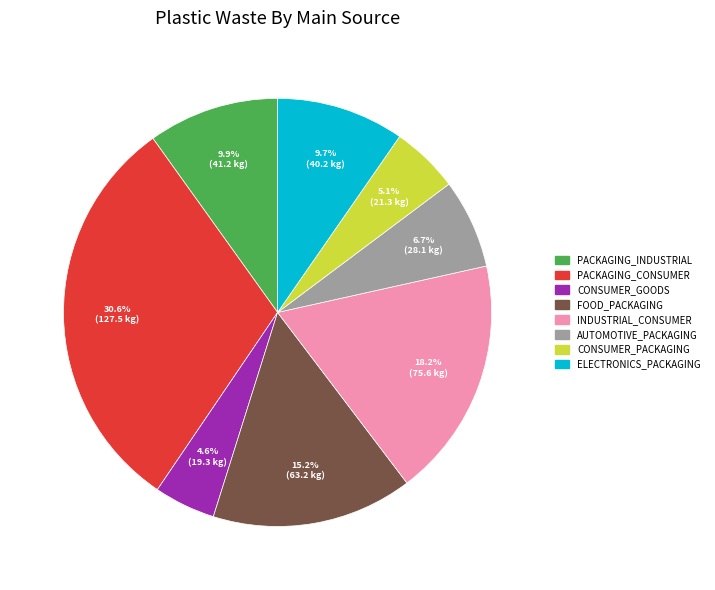

Is there a majority slice in this chart?

No